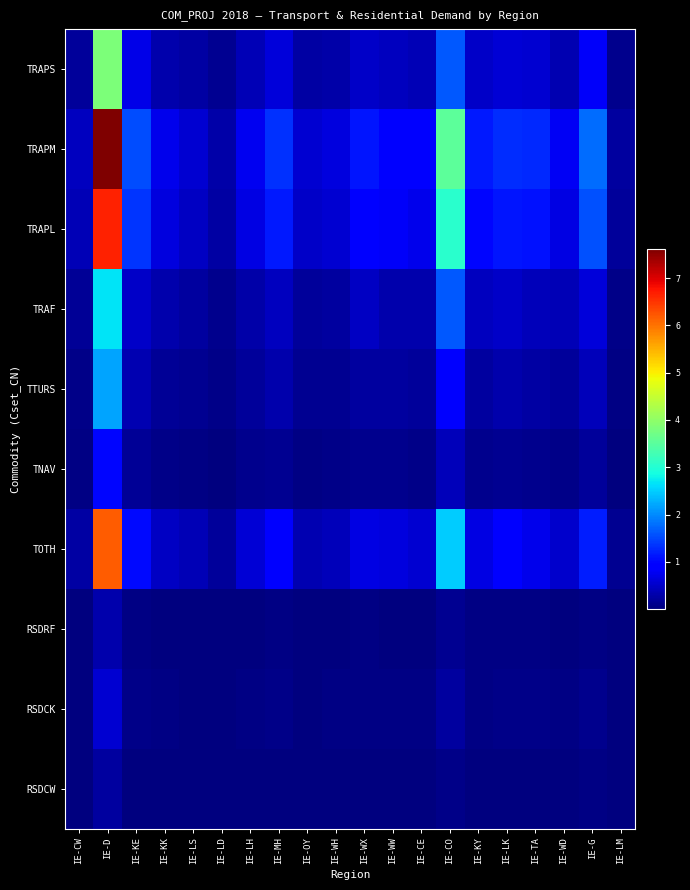

Which series has the largest total across all categories?

TRAPM